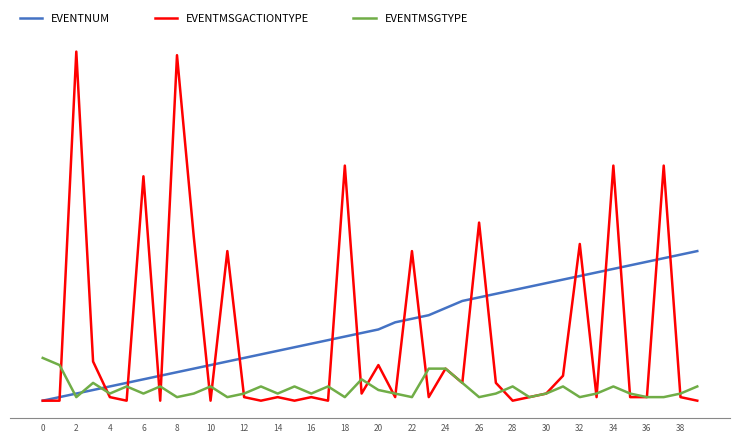

After their last crossing, which series has the higher values: EVENTMSGTYPE or EVENTMSGACTIONTYPE?

EVENTMSGTYPE